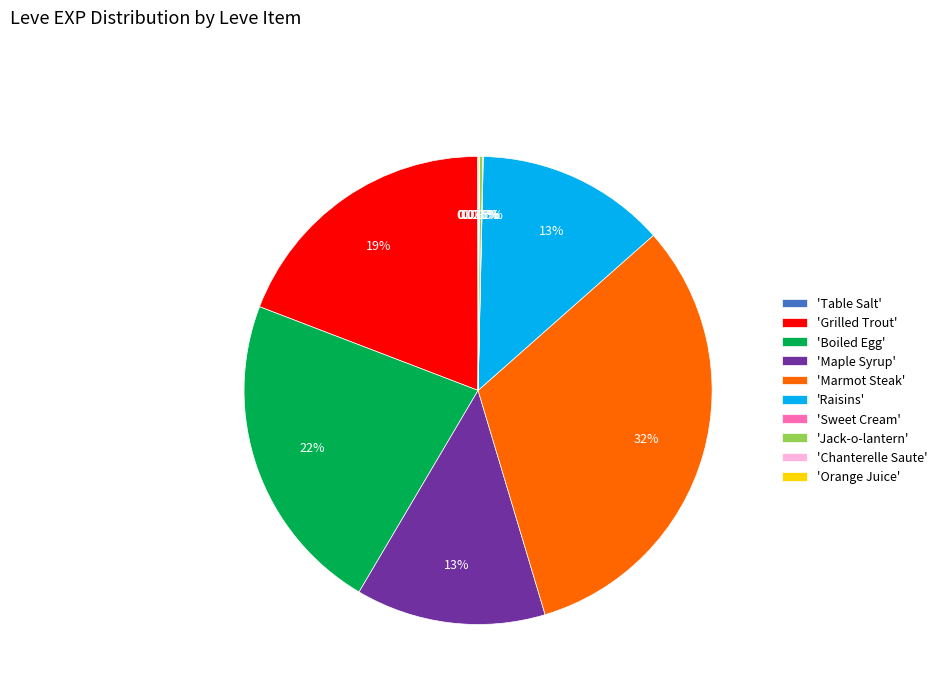

Which category has the biggest portion of the pie?

'Marmot Steak'